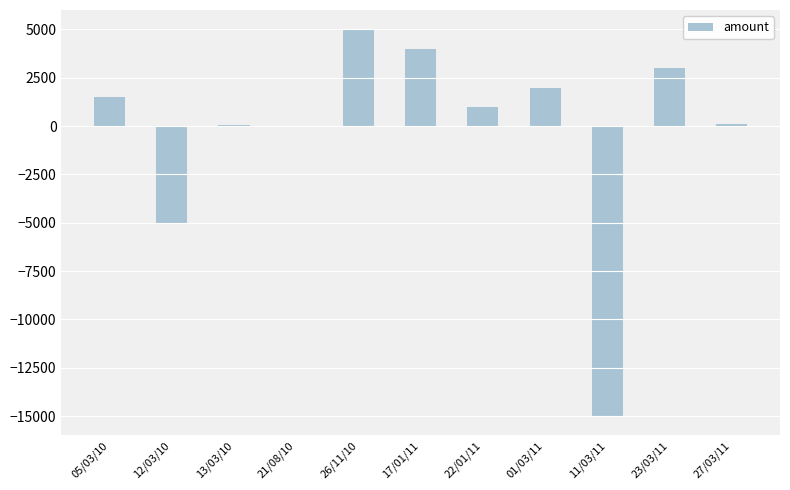

At which category does the chart reach its peak across all series?

26/11/10